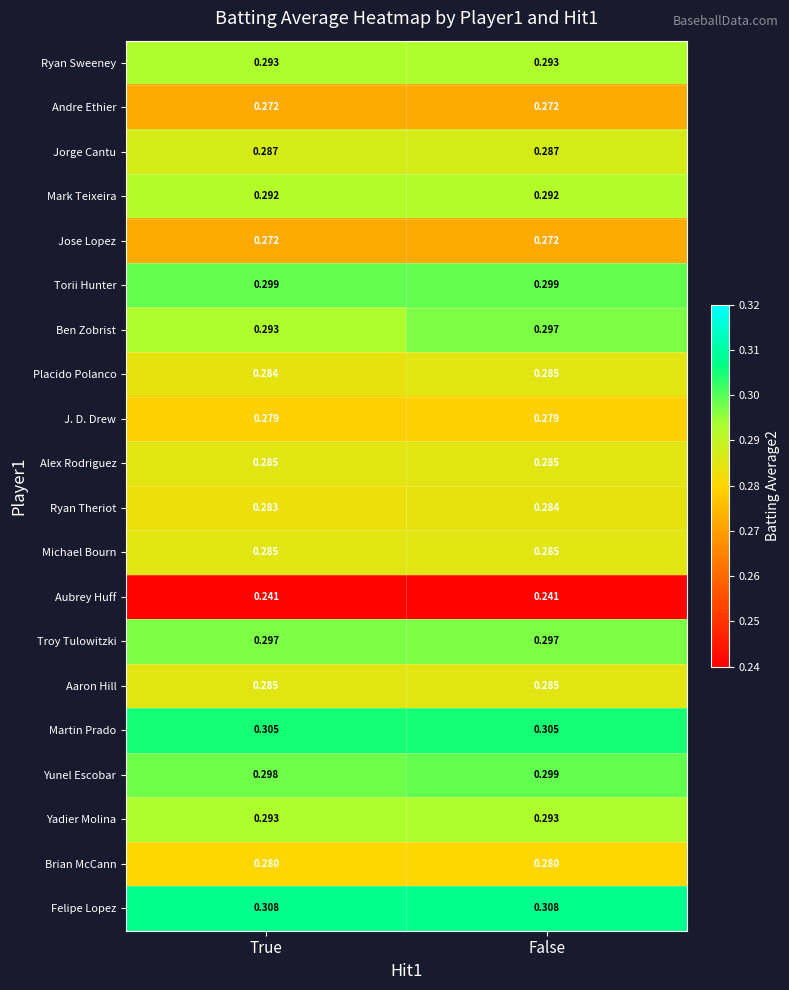

Which series has the largest range (max minus min)?

Ben Zobrist